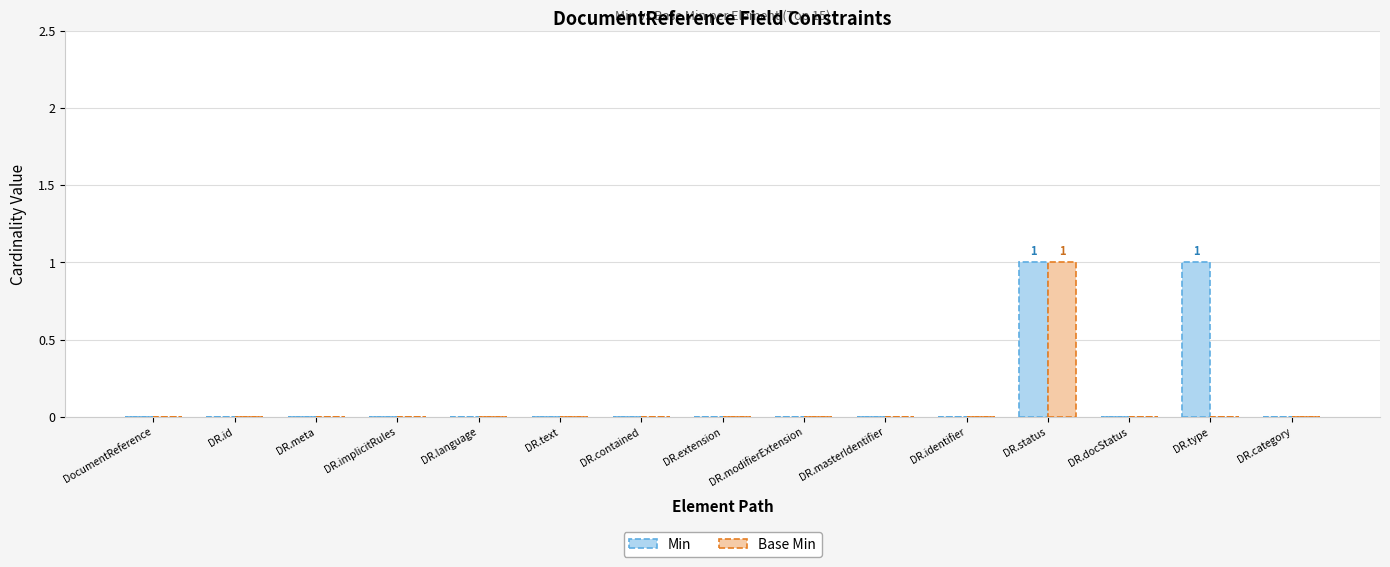

Are the bars grouped side by side (vs. stacked)?

Yes